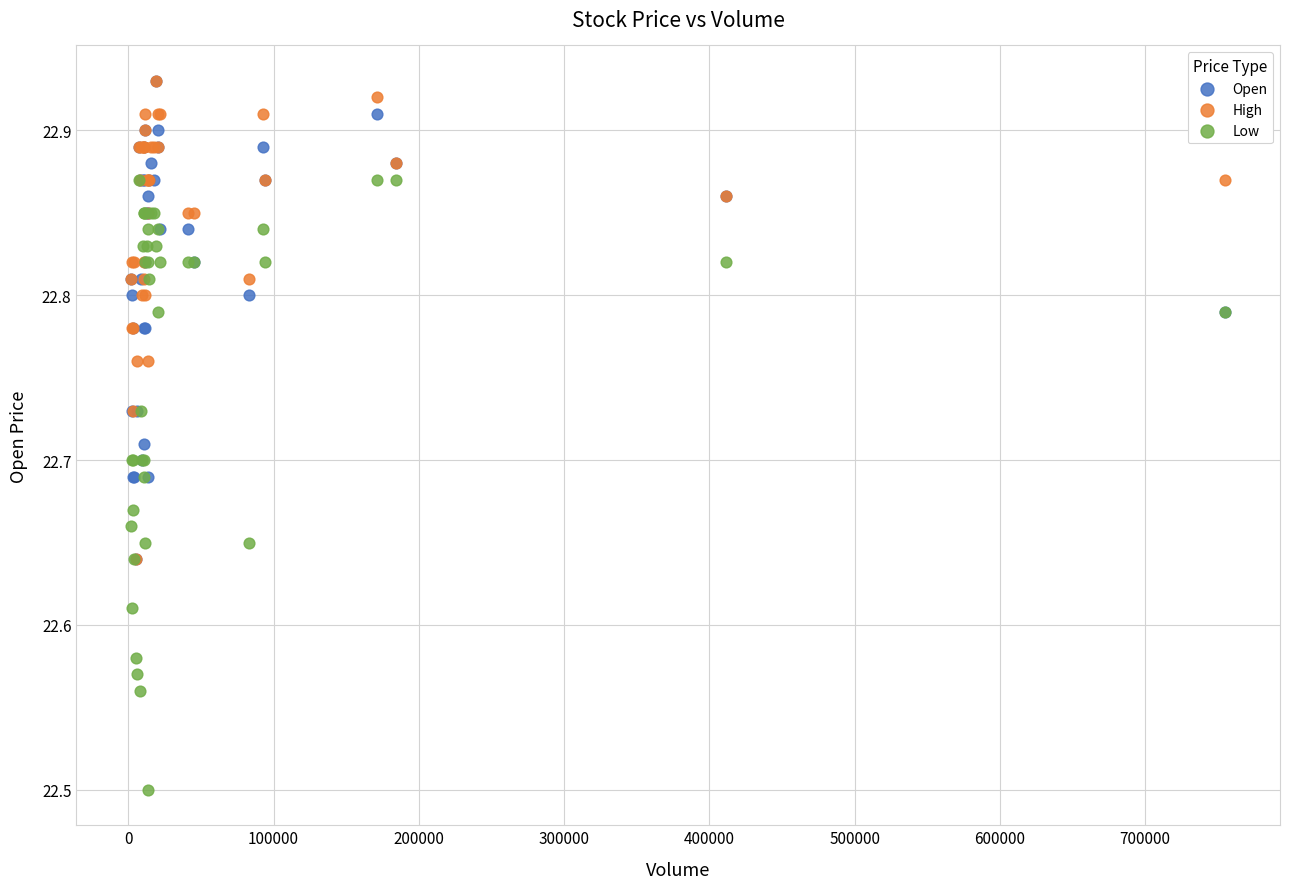

Which series contains the lowest Y value?

Low